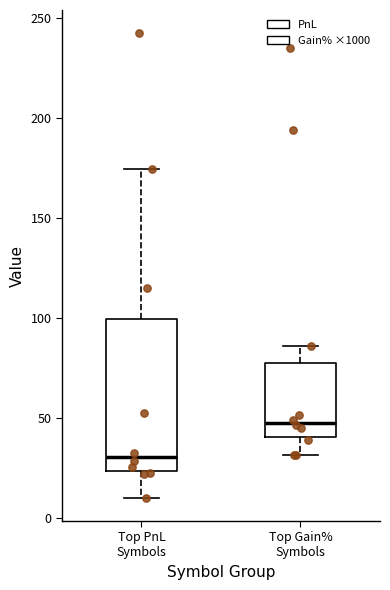

Comparing the boxes themselves (not the whiskers), which one is the tallest?

Top PnL Symbols